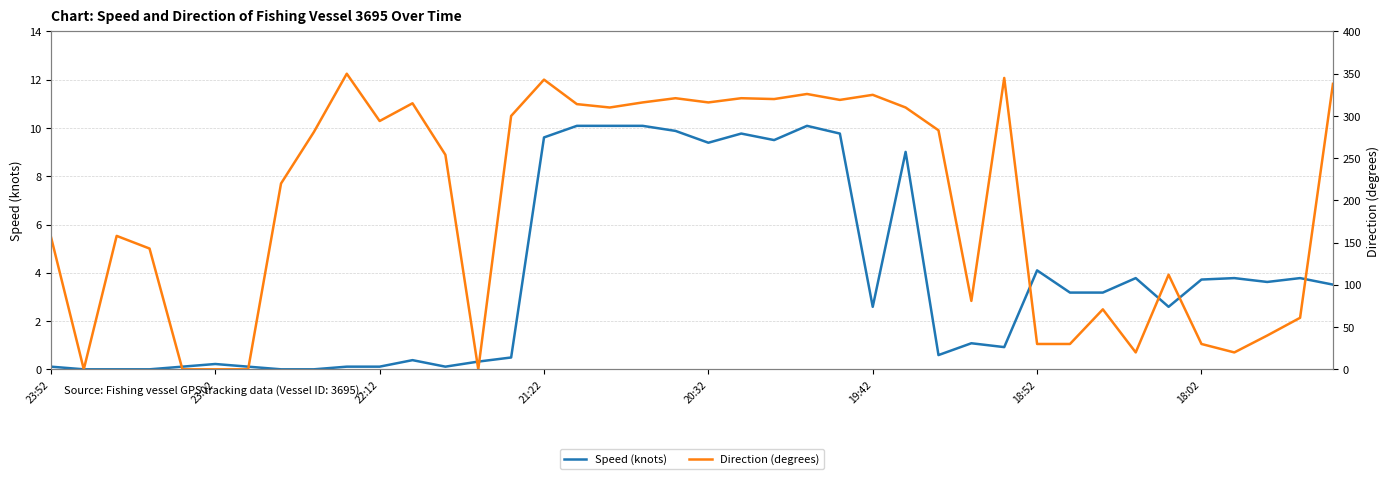

How many values in the Direction (degrees) series exceed 281?

19